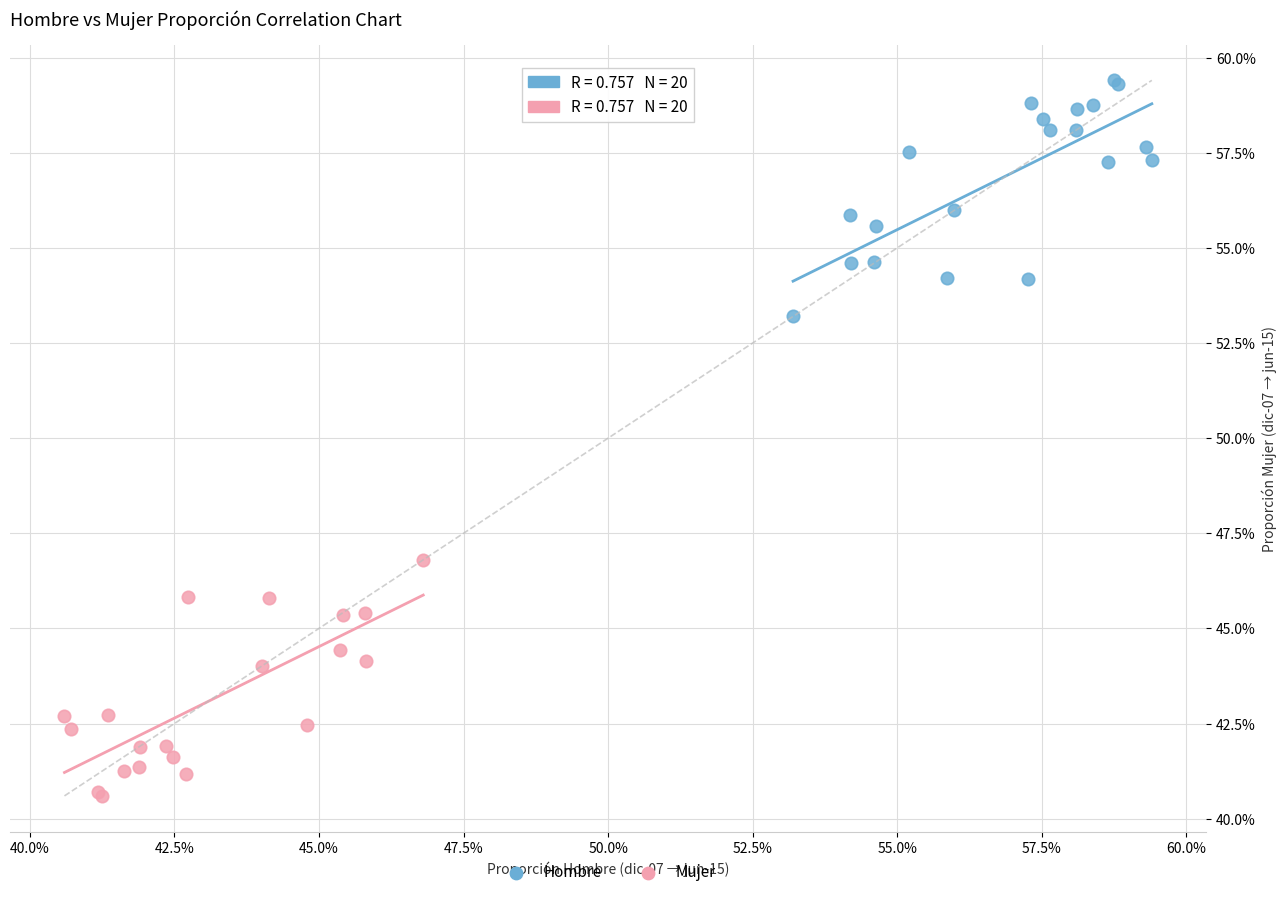

What are all the series names shown in the legend?

Hombre, Mujer